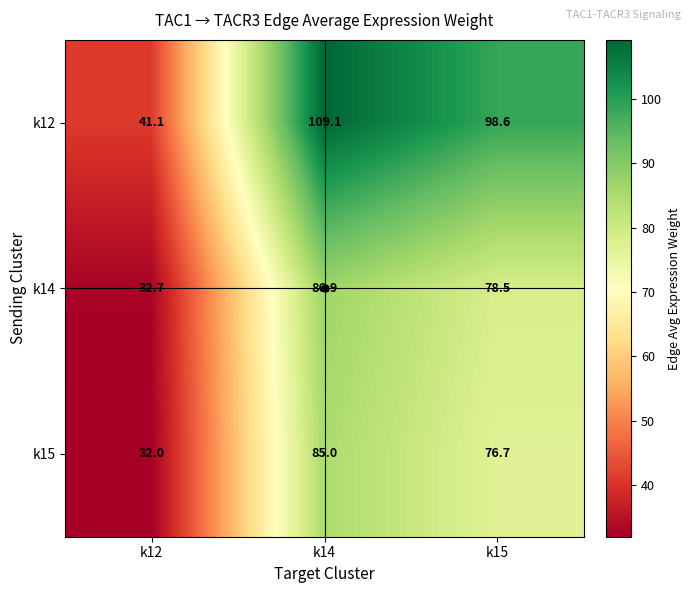

What is the difference between the maximum and second lowest values in the k14 series?

8.4